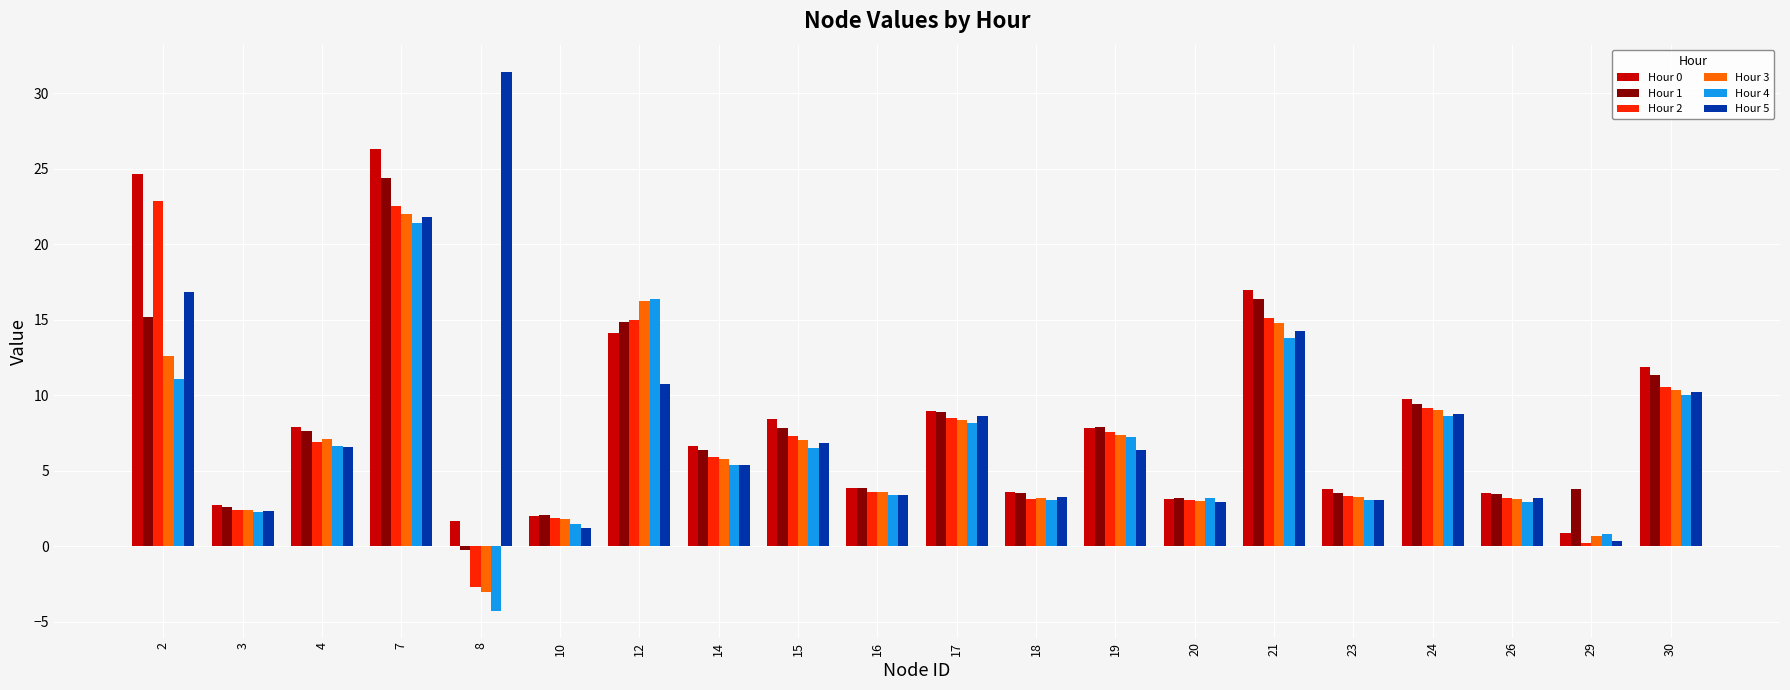

How many values in Hour 1 are above zero?

19